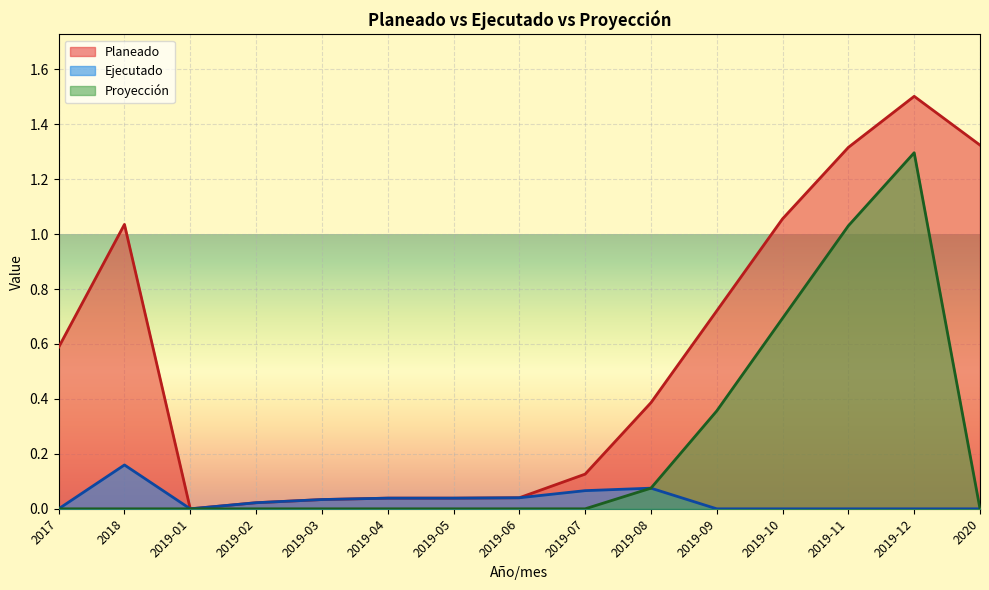

What is the sum of all Ejecutado values?

0.5